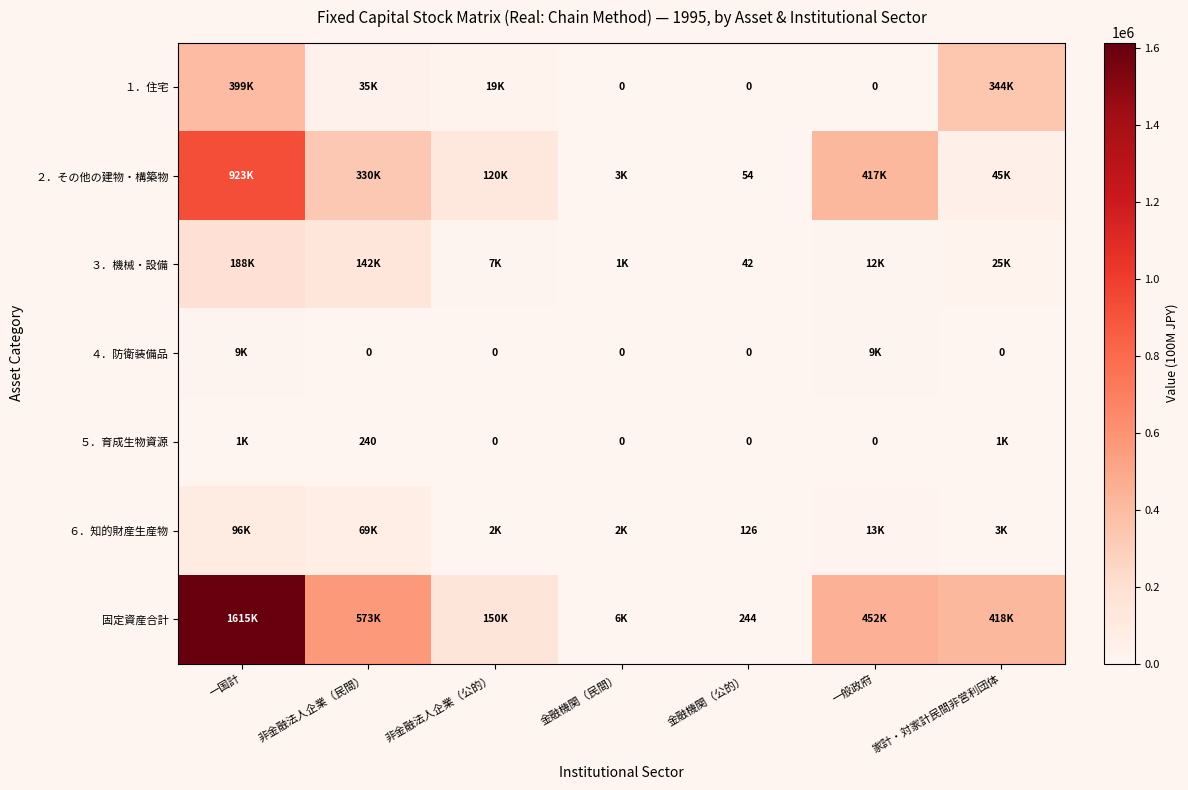

How many values in ４．防衛装備品 are above zero?

2